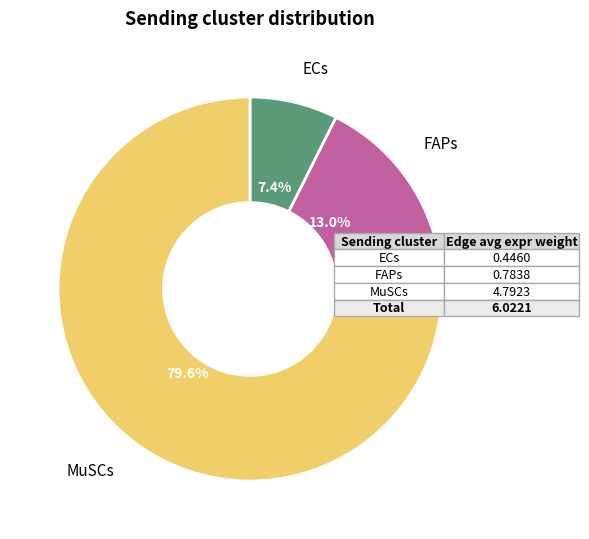

Is there a majority slice in this chart?

Yes